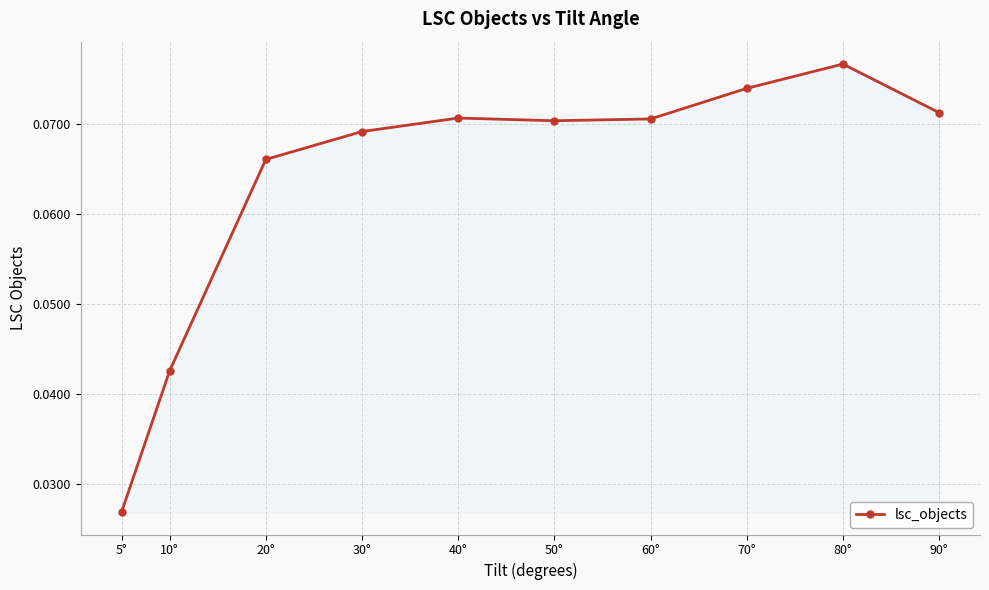

True or false: there are more than 0 points higher than both neighbors.

True